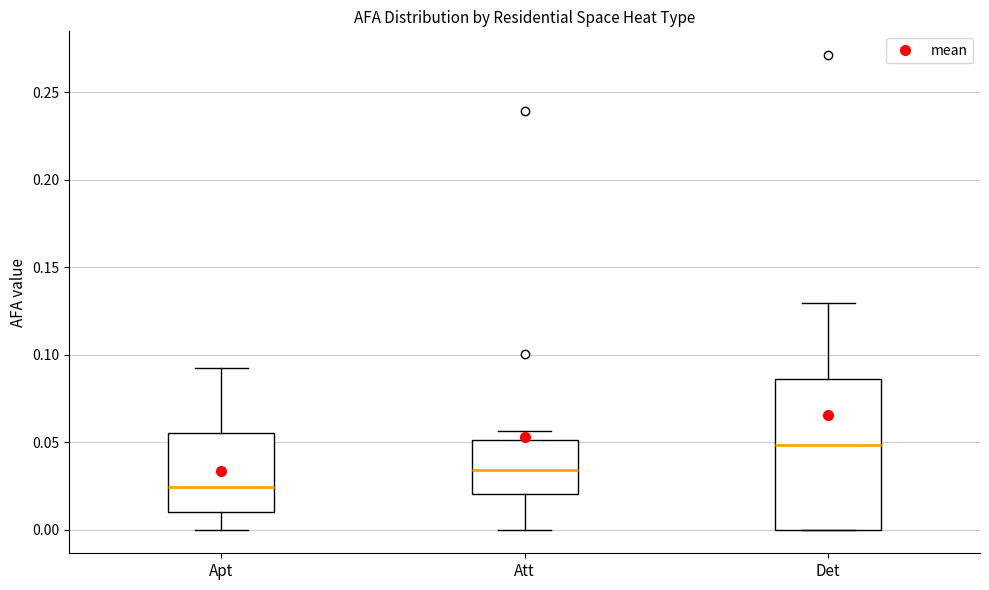

Which box is the tallest, from its lower edge to its upper edge?

Det